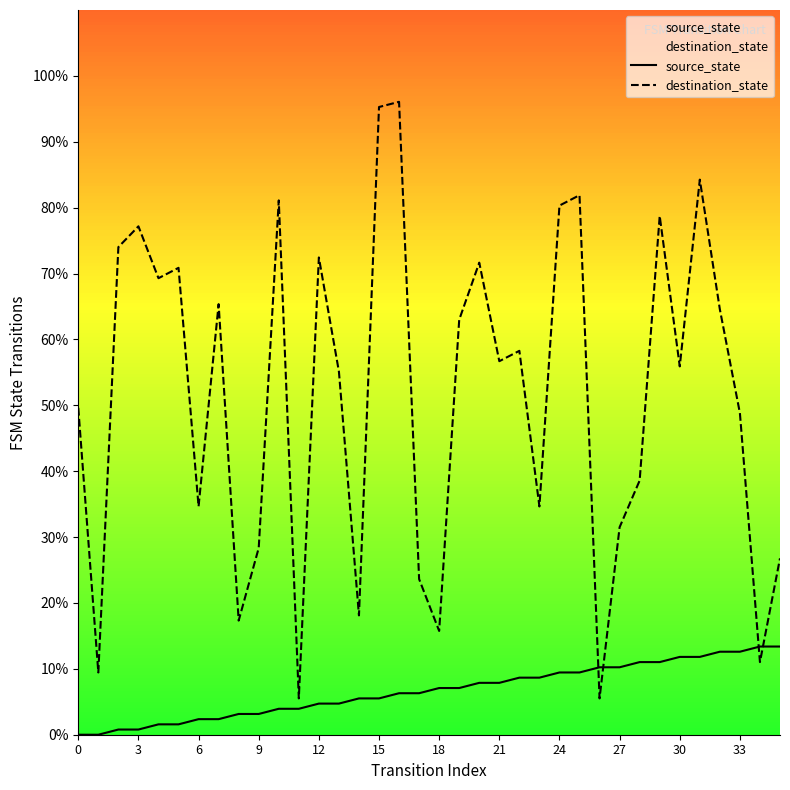

Does the chart display data point markers on the line(s)?

No